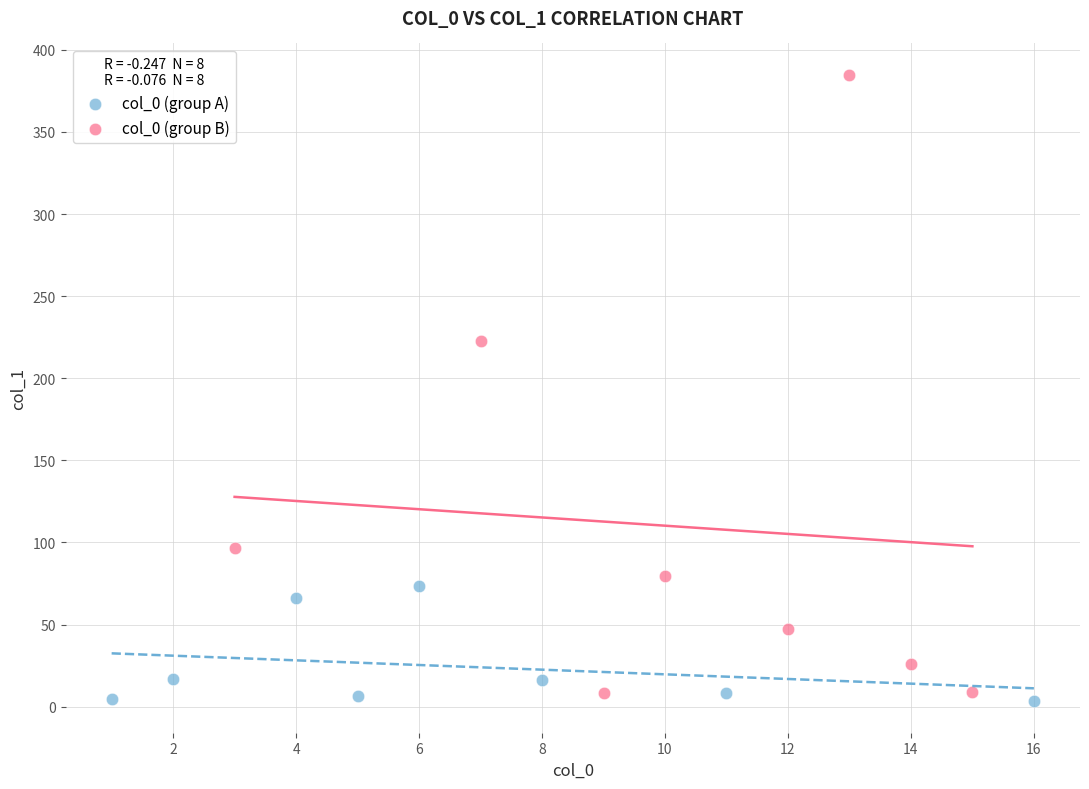

Which series has the widest spread of Y values?

col_0 (group B)